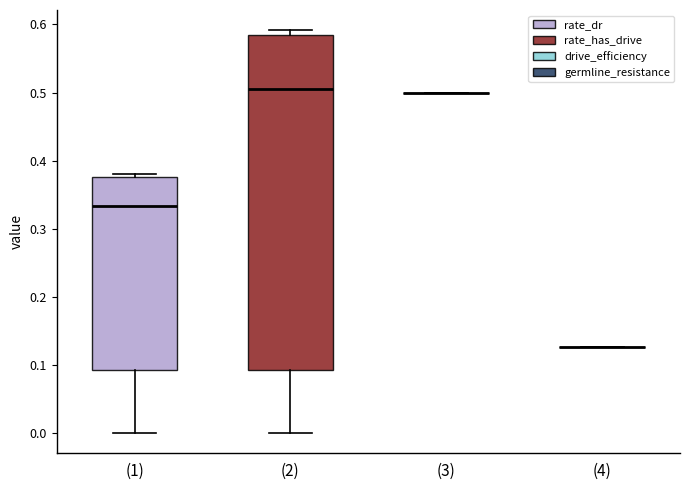

Comparing the boxes themselves (not the whiskers), which one is the tallest?

(2)